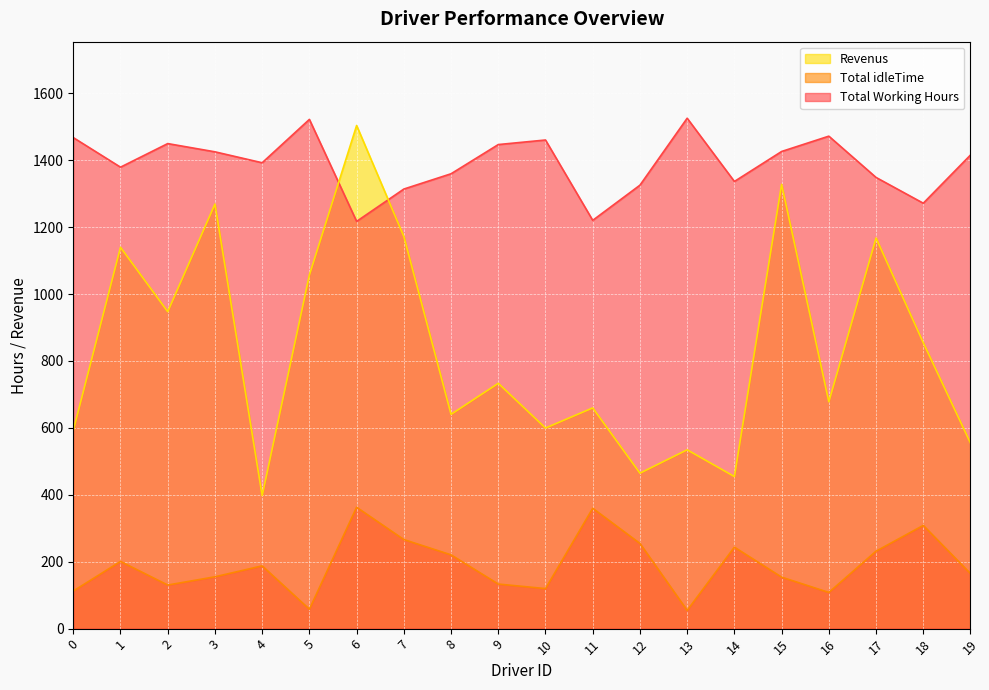

How many lines are shown in the chart?

3